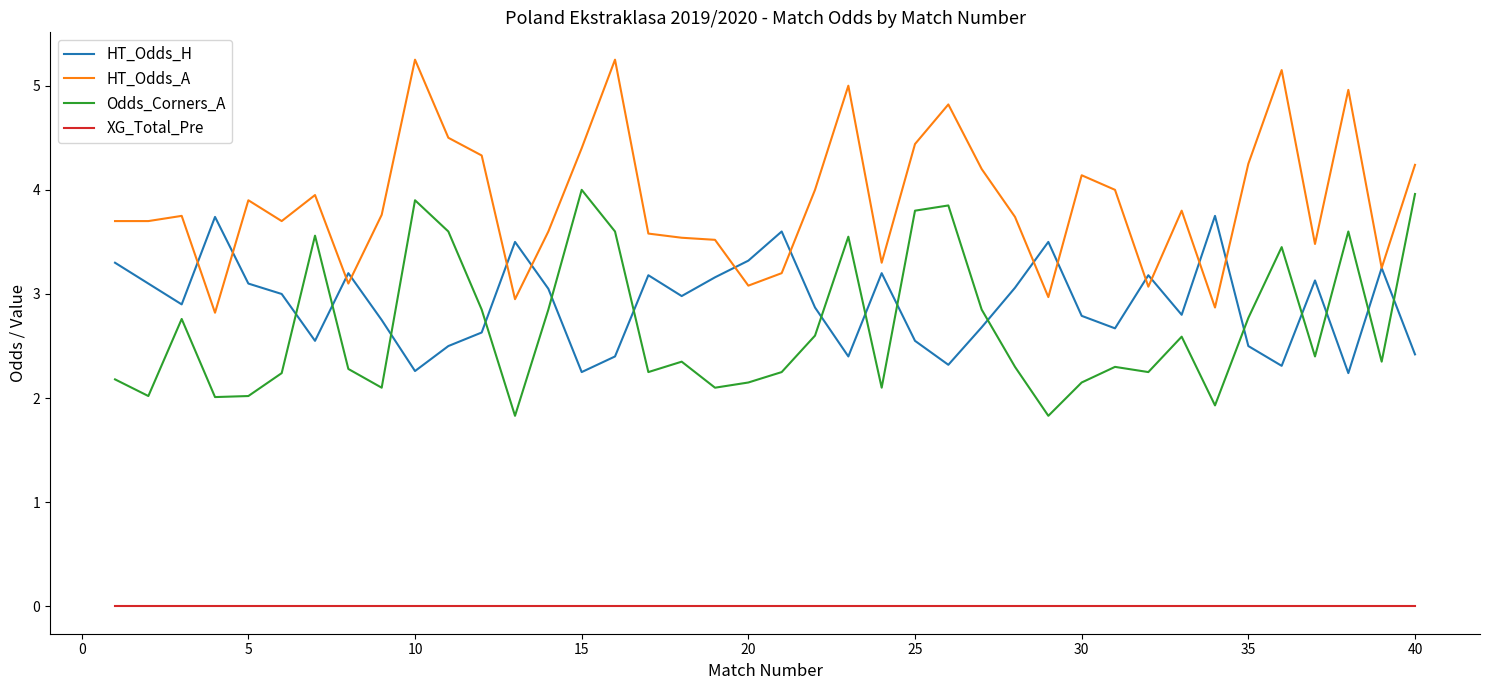

True or false: Odds_Corners_A and XG_Total_Pre cross at least once.

False